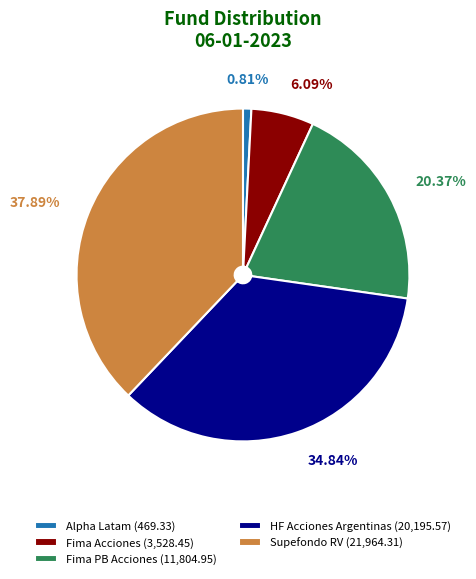

What percentage is the HF Acciones Argentinas slice, to the nearest percent?

35%